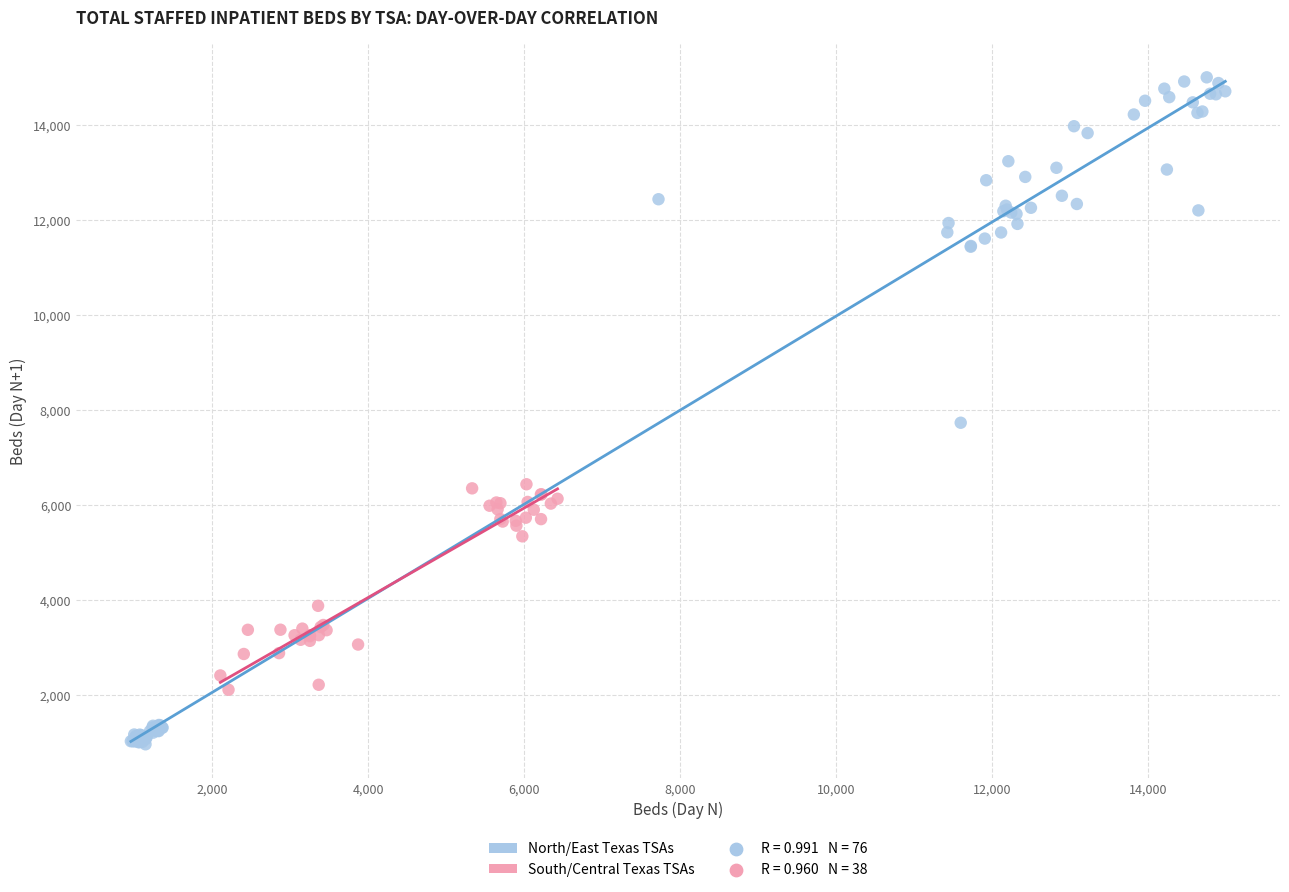

Which series reaches the maximum Y coordinate?

North/East Texas TSAs